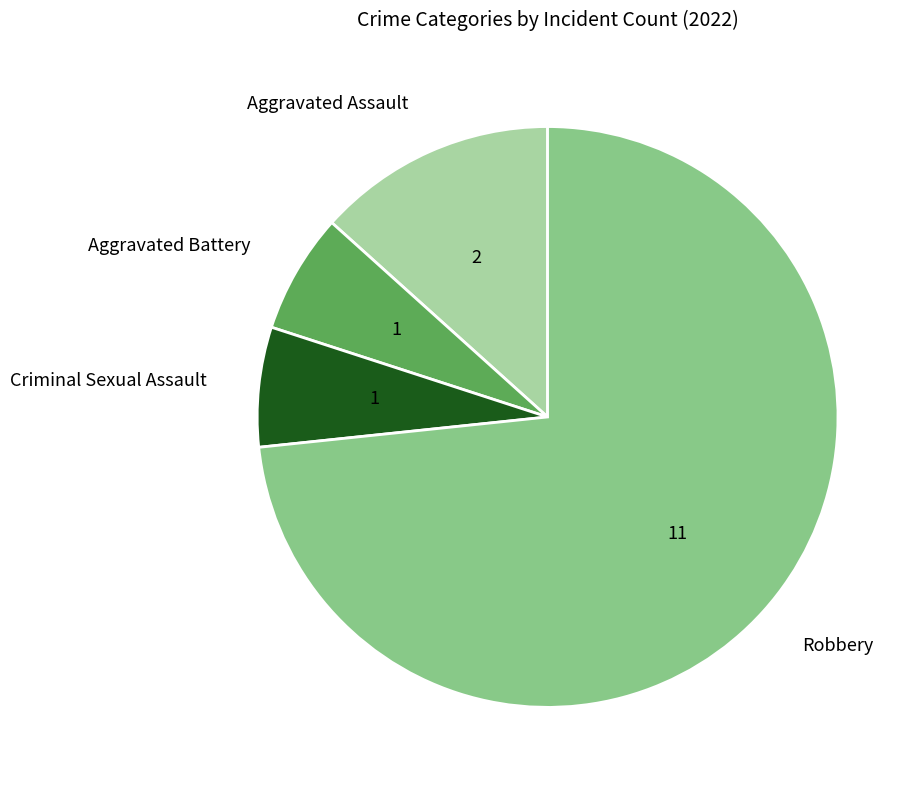

True or false: Robbery accounts for 80% of the total.

False